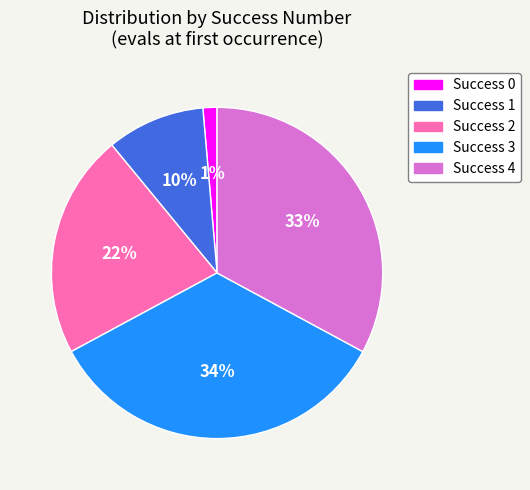

Approximately how many times larger is the value at Success 4 compared to Success 2?

1.5